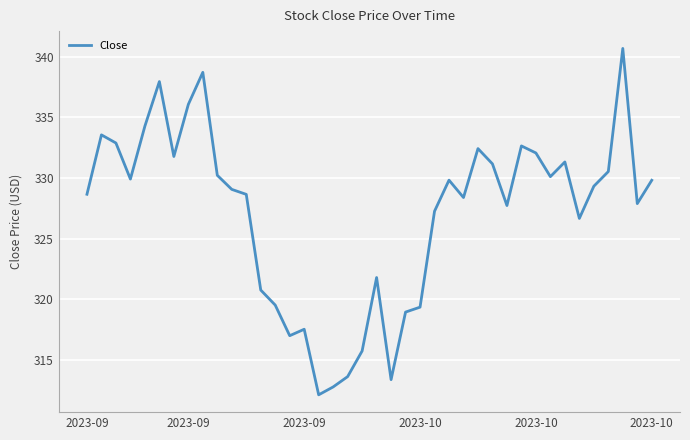

What is the smallest value displayed?

312.1